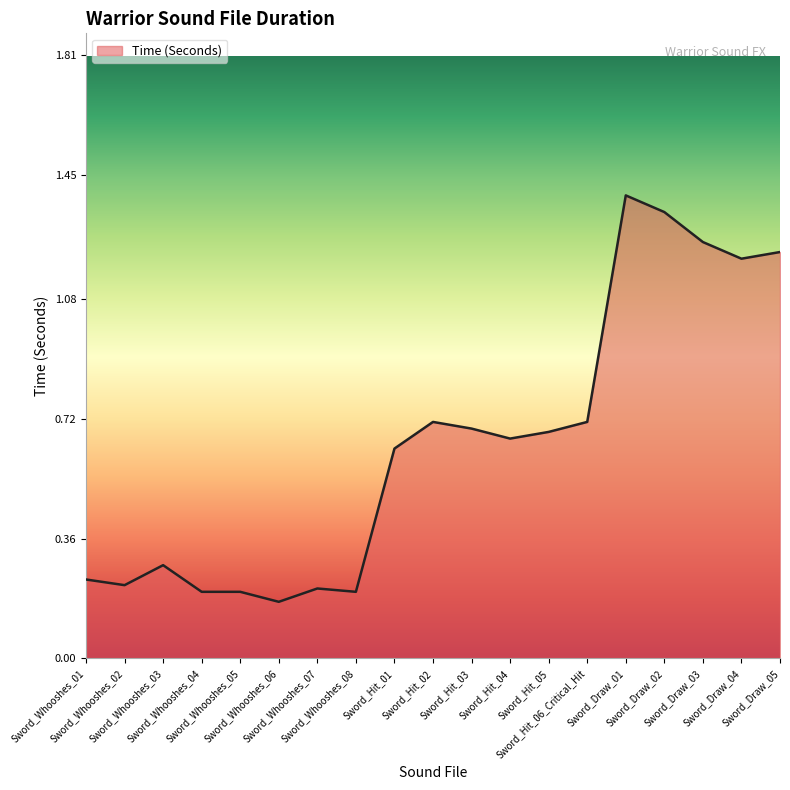

What is the greatest value displayed?

1.4